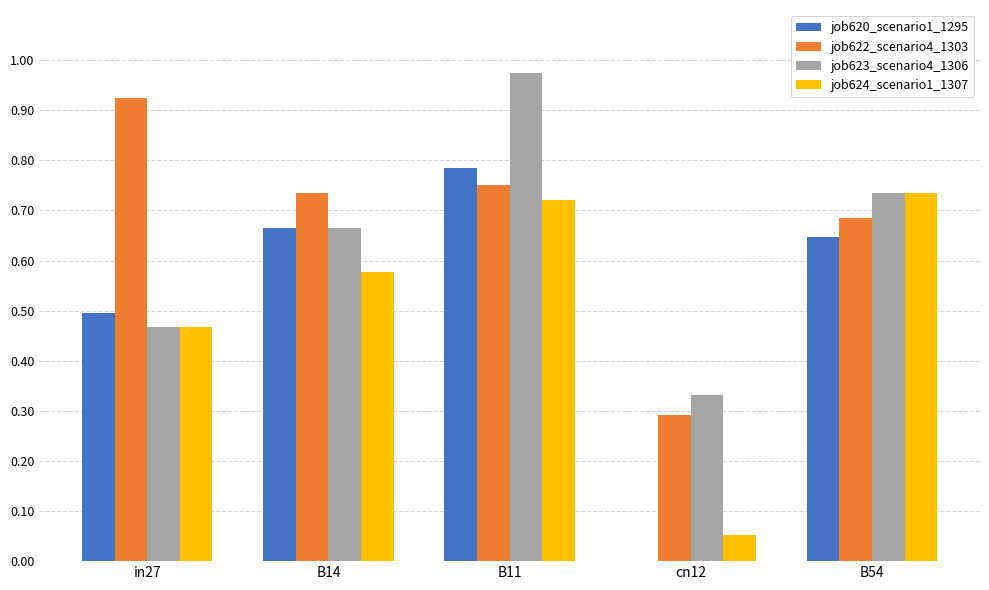

At which category is the sum across all series the highest?

B11